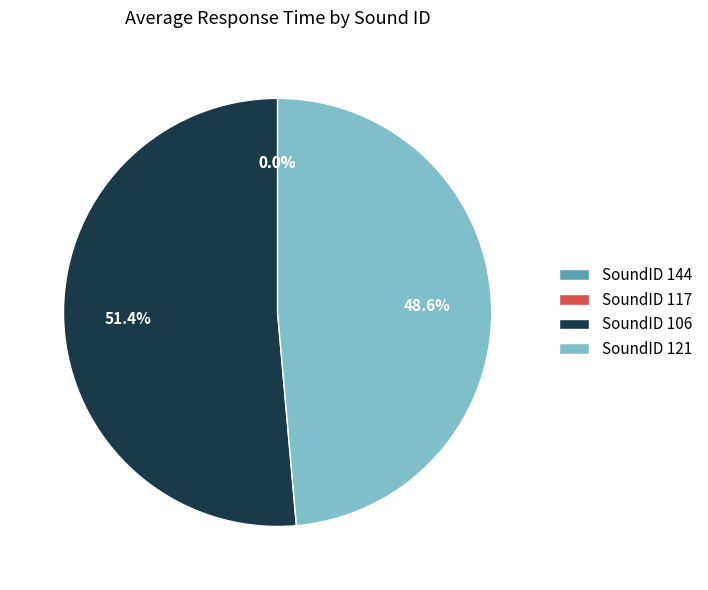

Which slice is the largest?

SoundID 106